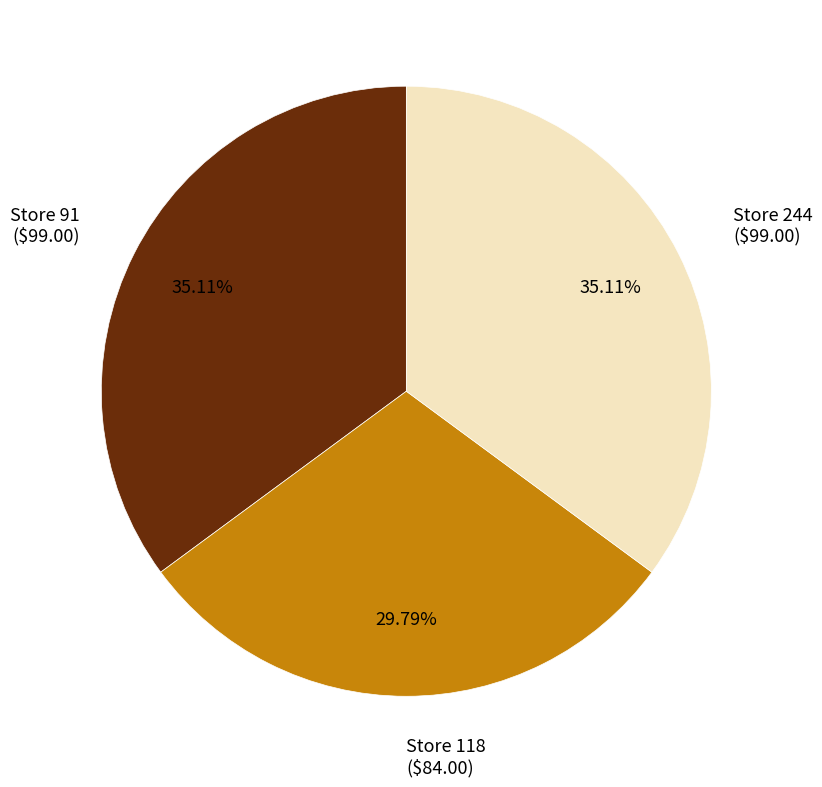

Is there a majority slice in this chart?

No